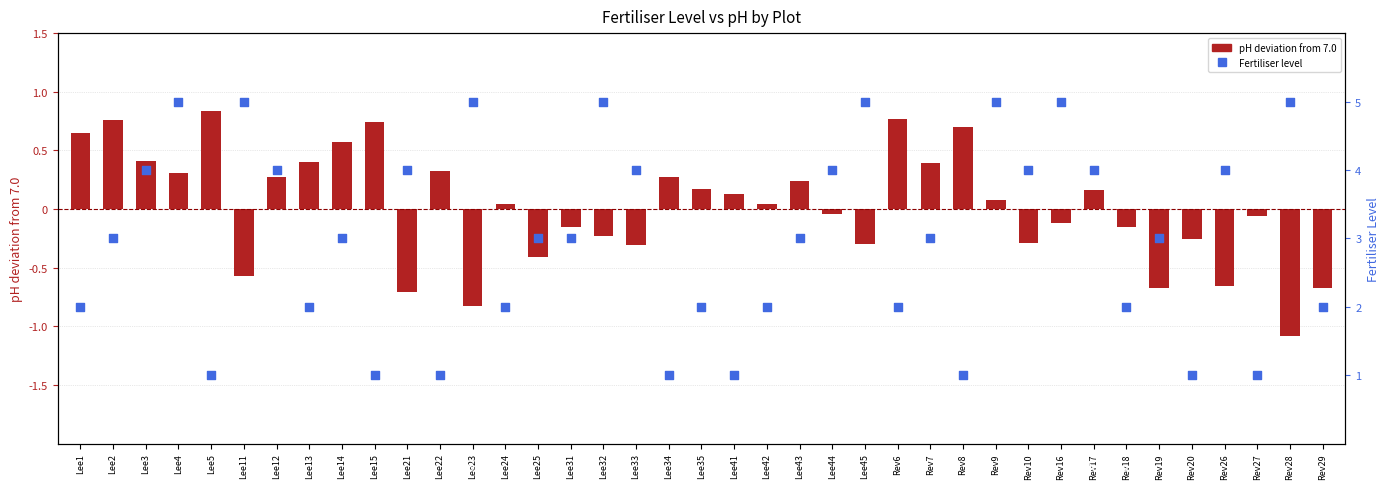

What are all the series names shown in the legend?

pH deviation from 7.0, Fertiliser level